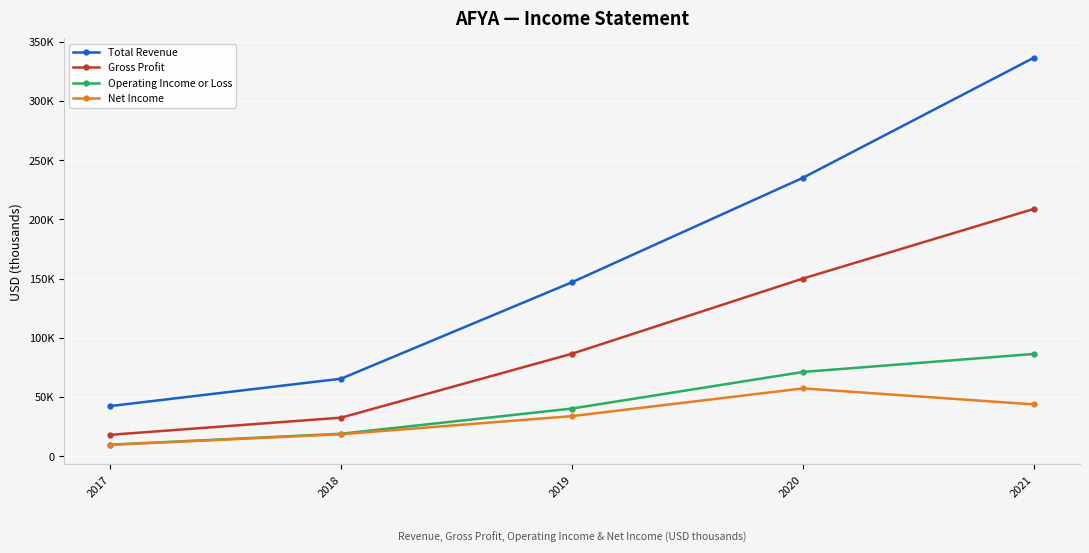

What is the average value of the Operating Income or Loss series?

45240